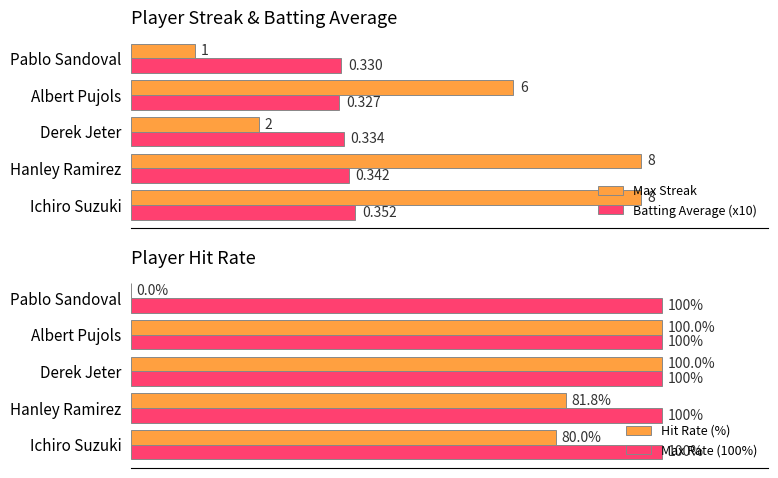

Where is Max Streak nearest to the value 4?

Derek Jeter